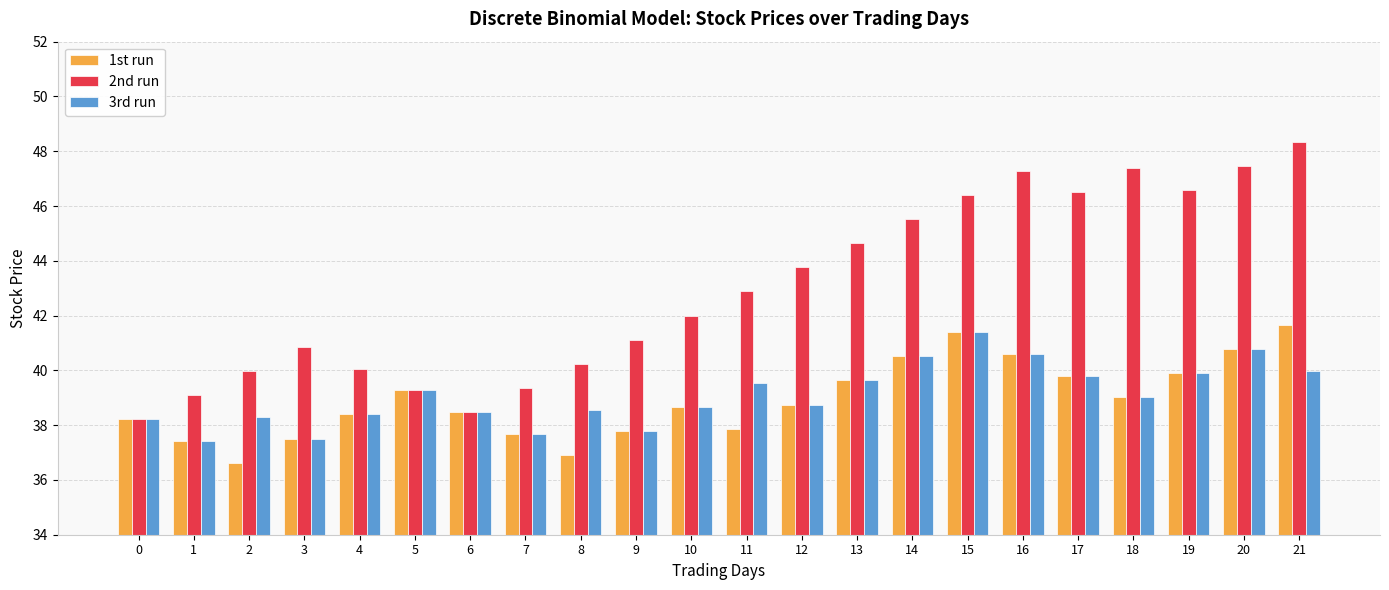

At which label is 2nd run closest to 43?

11